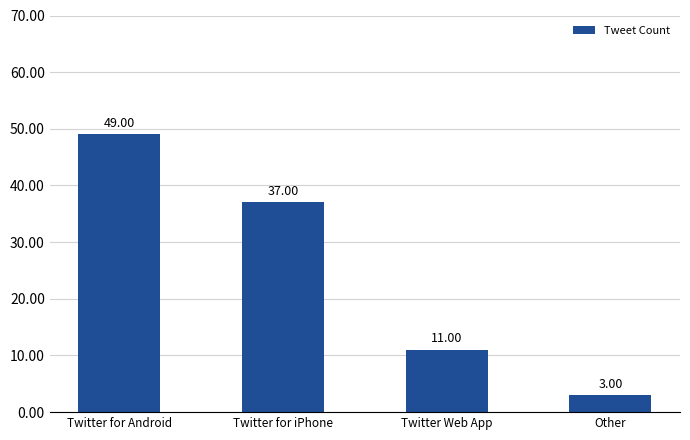

Approximately how many times larger is the value at Twitter Web App compared to Twitter for Android?

0.2